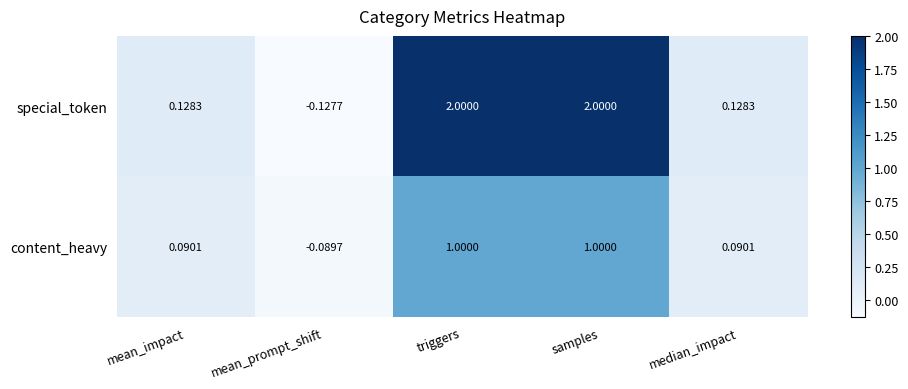

What is the difference between the highest and lowest values at samples?

1.0